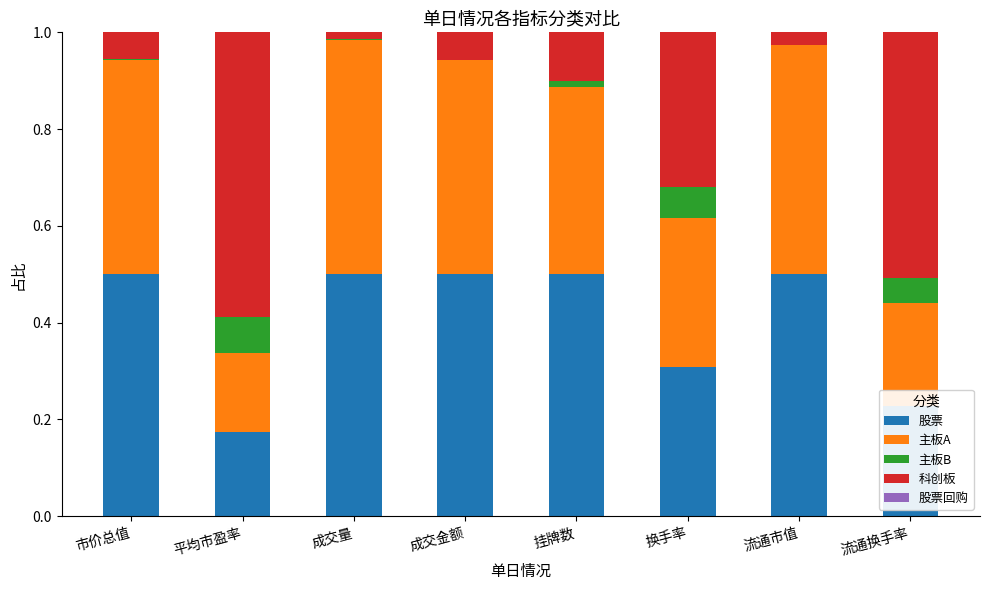

What is the total value across all series at 平均市盈率?

1.0